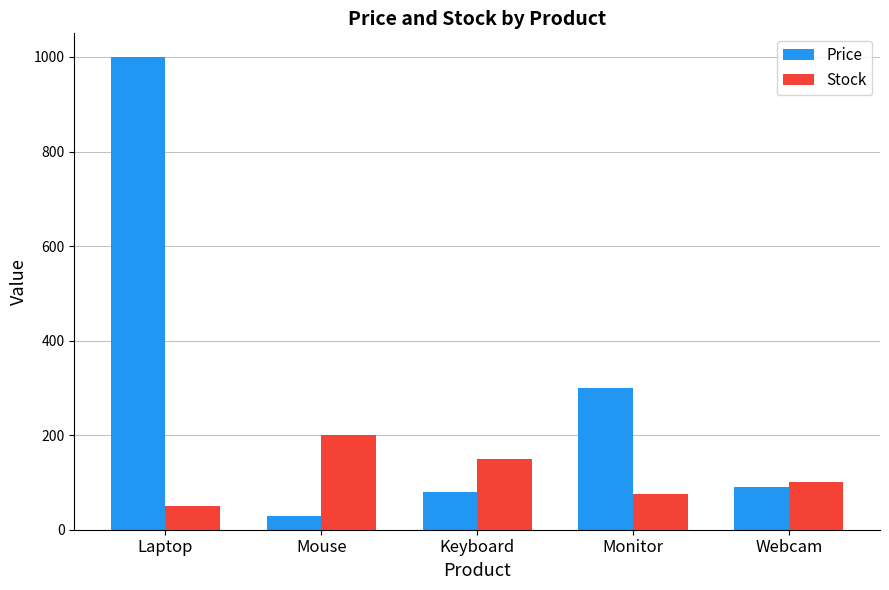

What is the greatest value displayed?

1000.0